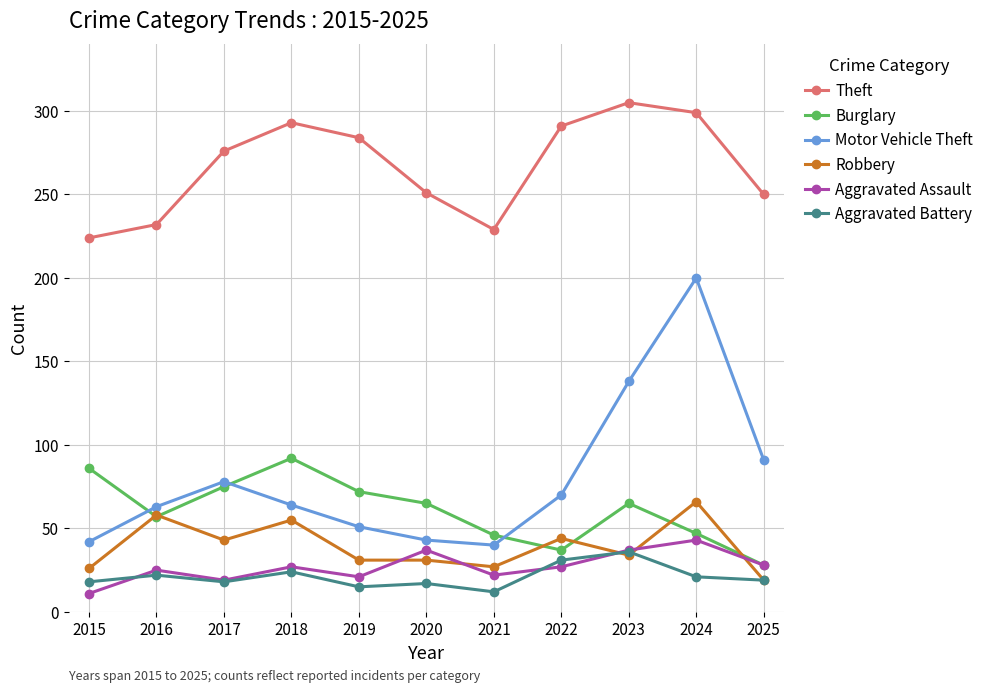

In Aggravated Assault, how many points are higher than both neighbors (excluding endpoints)?

4